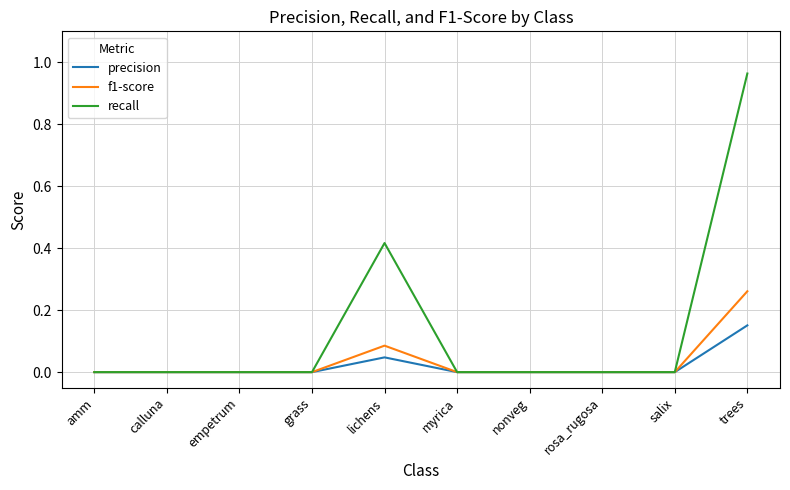

The value of f1-score at grass is -0.2. True or false?

False